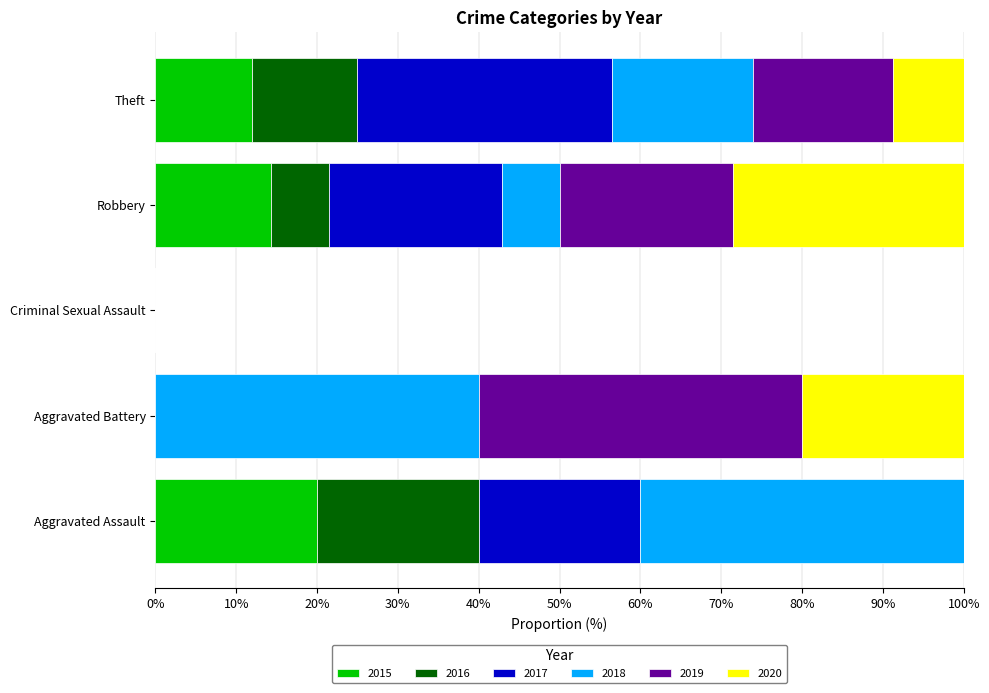

What is the total value across all series at Aggravated Battery?

100.0